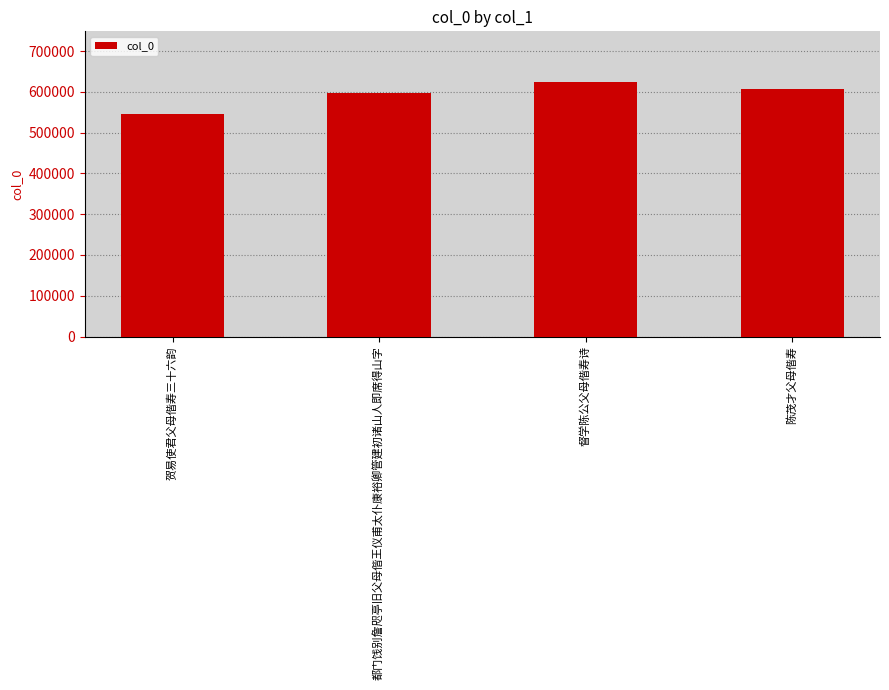

Reading right to left, what are all the values shown in this chart?

606435	623690	596977	544556